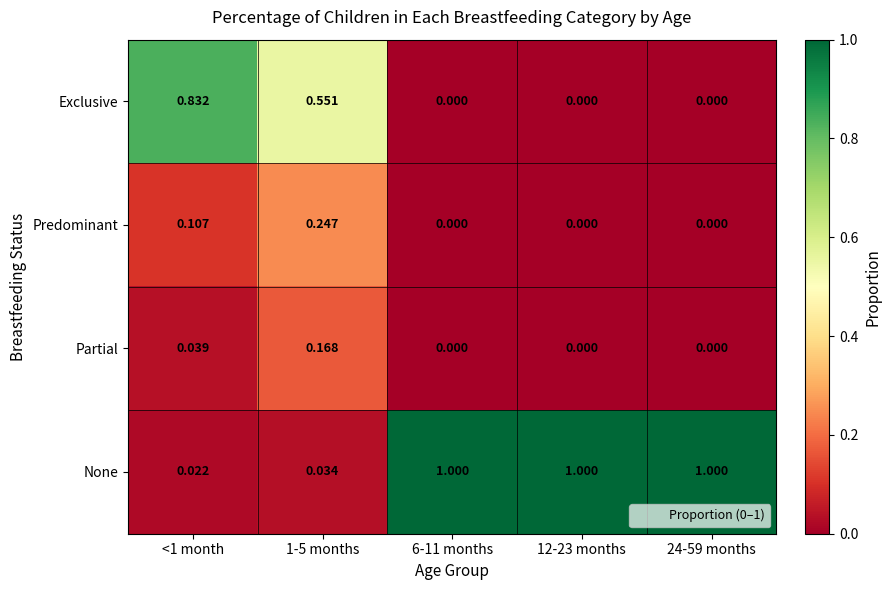

Rank the series by their maximum value, from highest to lowest.

None, Exclusive, Predominant, Partial